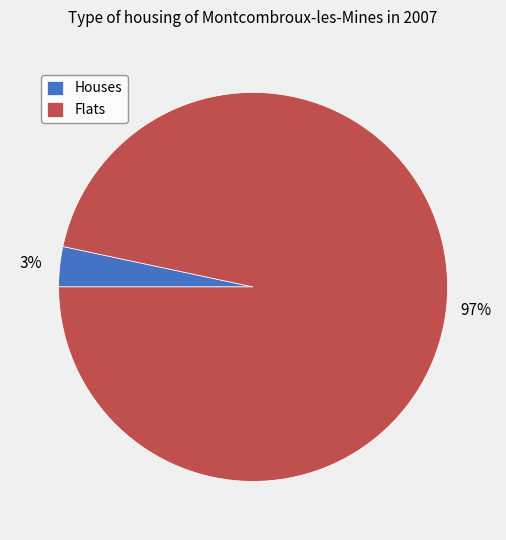

Which category accounts for the majority?

Flats